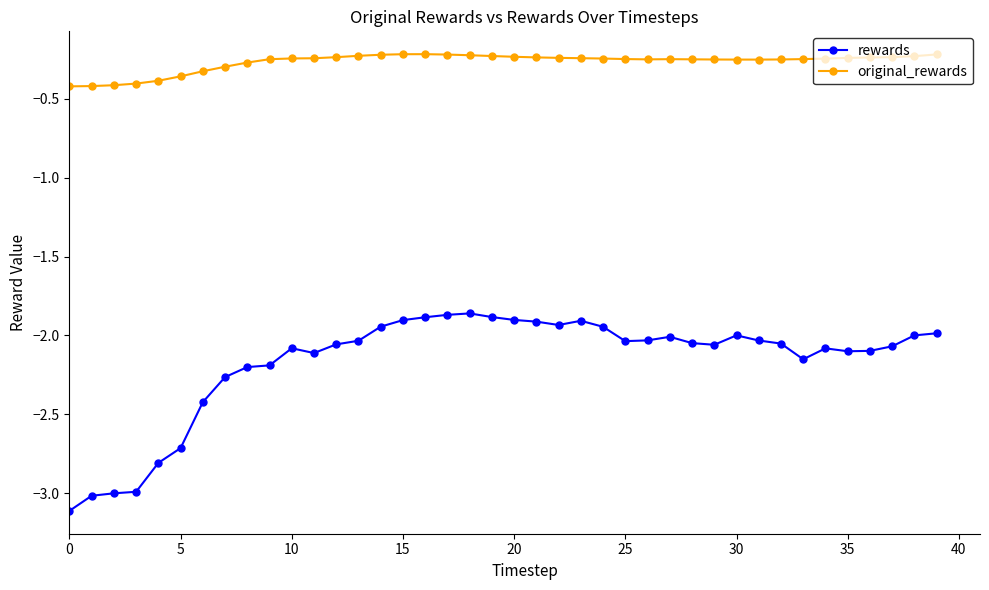

Which series has the widest spread of values?

rewards